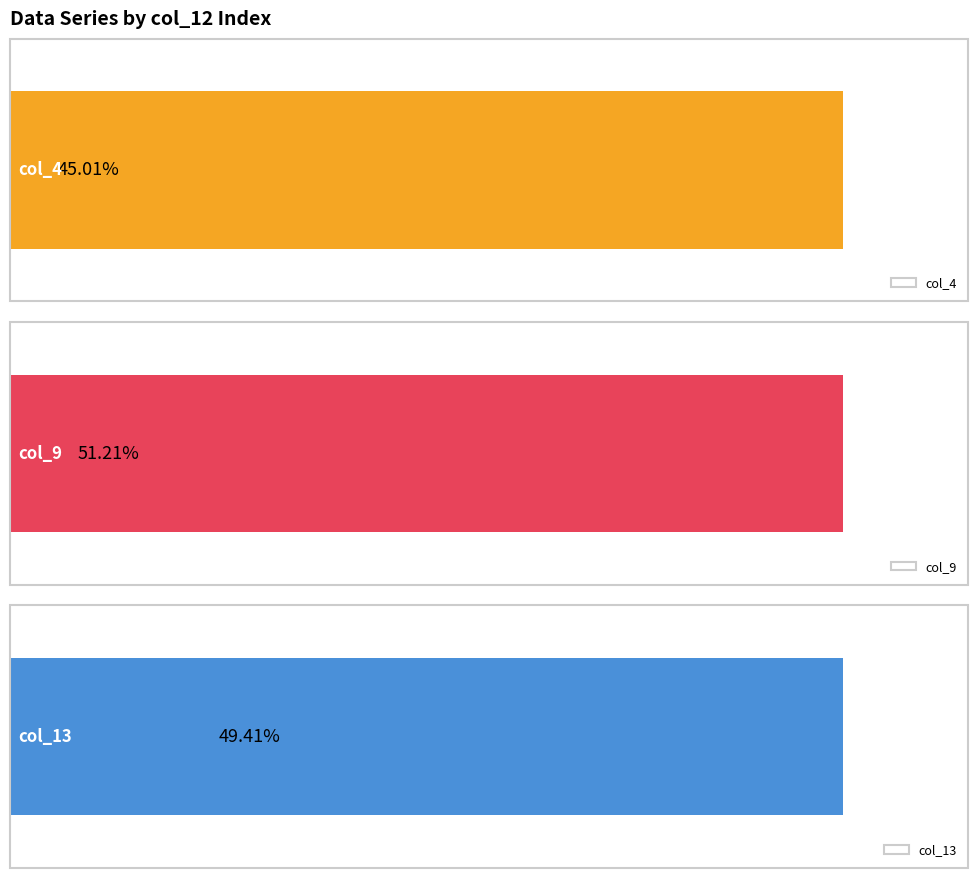

Which series has the largest range (max minus min)?

col_9